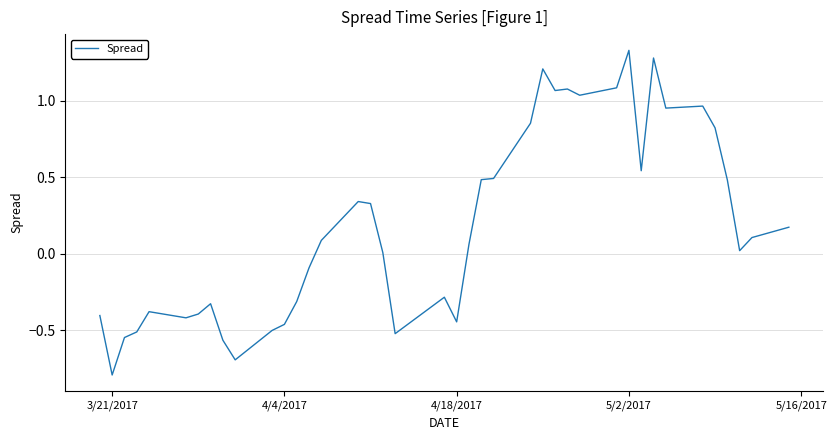

What is the difference between the maximum and minimum values?

2.1